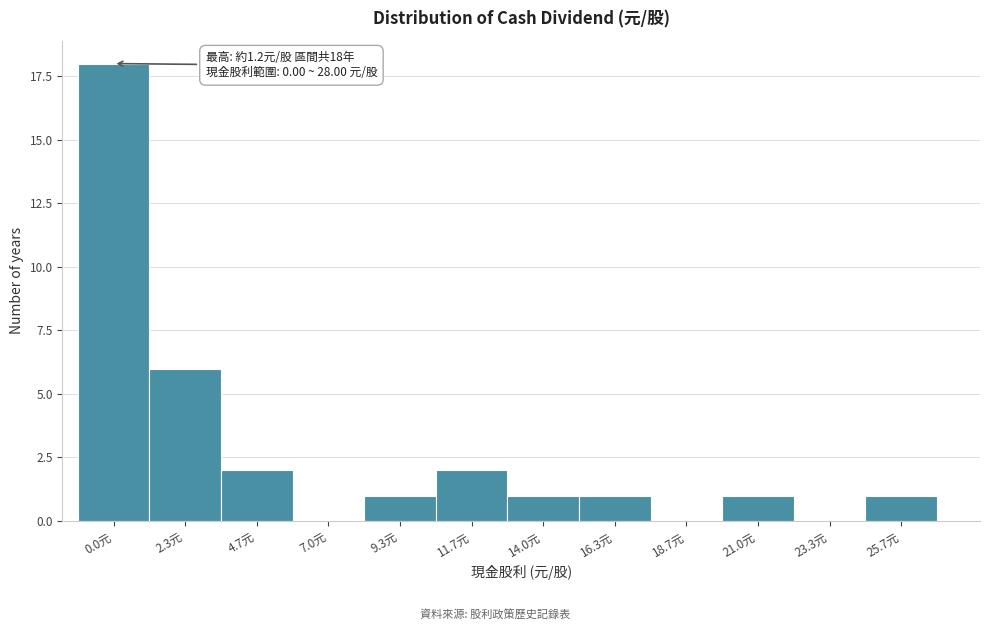

What is the sum of all values?

33